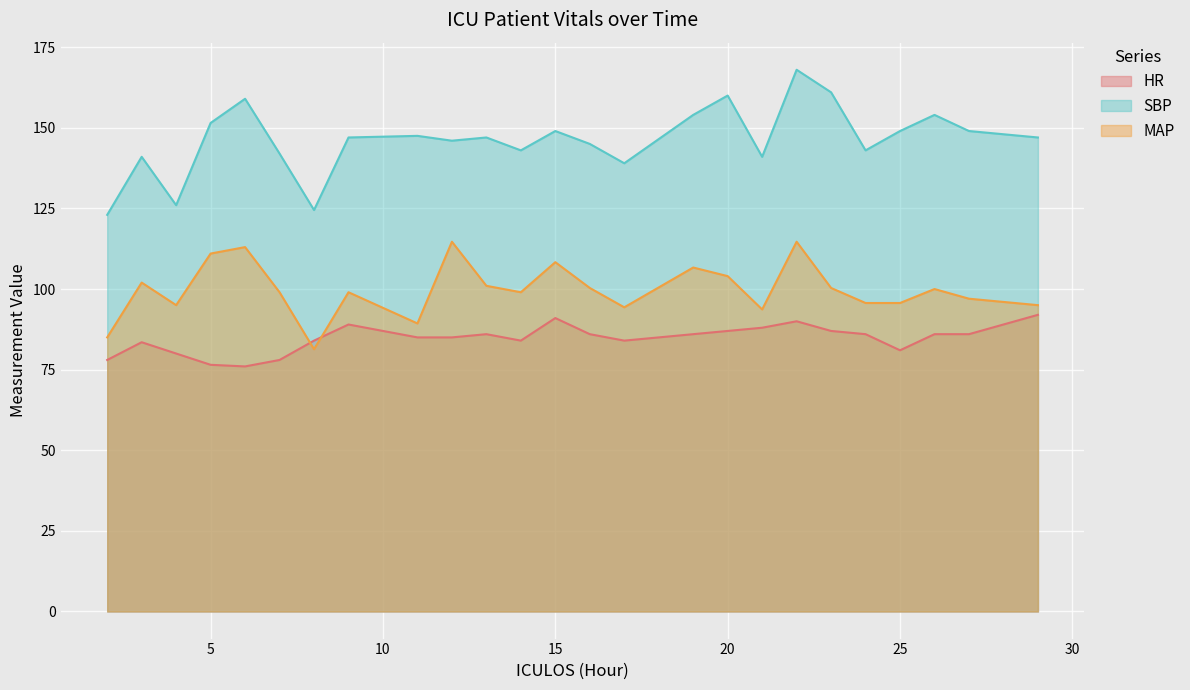

True or false: HR has a value of 20.1 at 17.

False